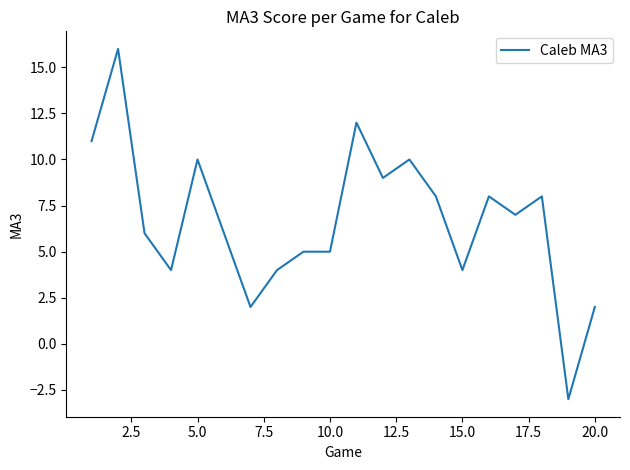

What is the minimum value shown in the chart?

-3